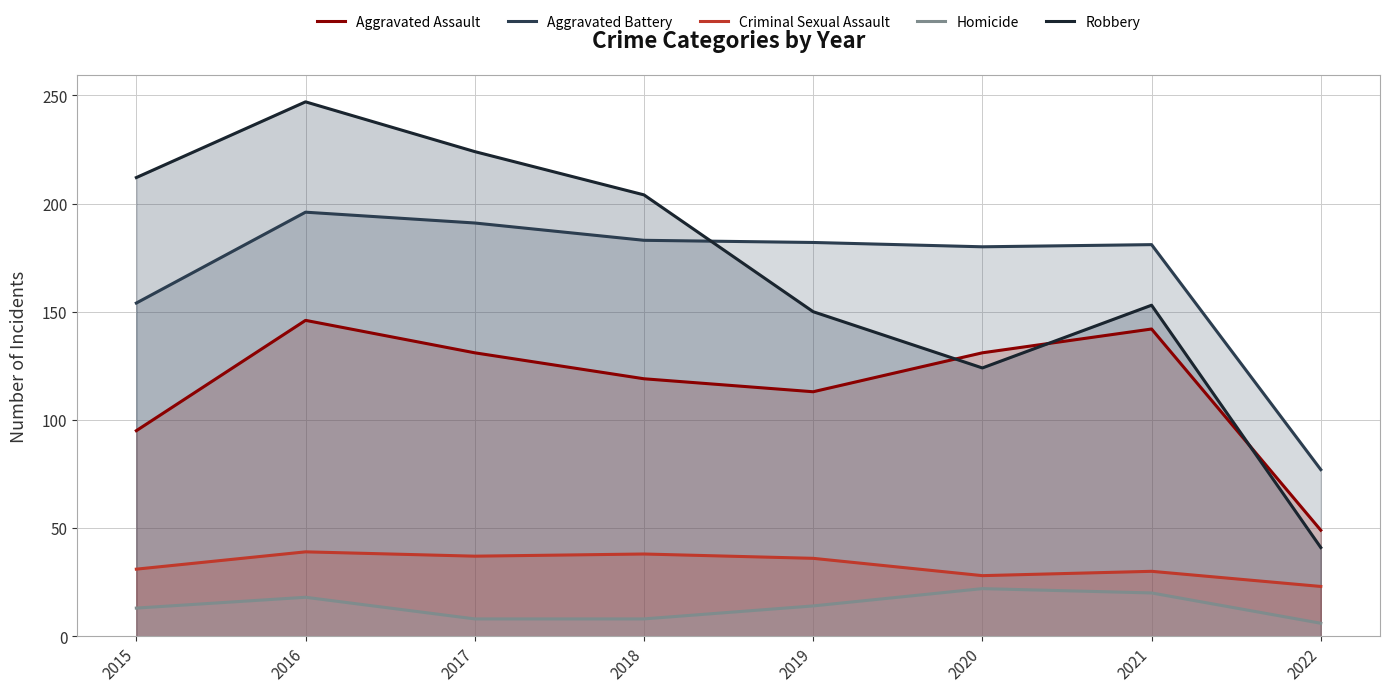

Reading left to right, extract all data points from this chart.

Aggravated Assault: 2015=95	2016=146	2017=131	2018=119	2019=113	2020=131	2021=142	2022=49
Aggravated Battery: 2015=154	2016=196	2017=191	2018=183	2019=182	2020=180	2021=181	2022=77
Criminal Sexual Assault: 2015=31	2016=39	2017=37	2018=38	2019=36	2020=28	2021=30	2022=23
Homicide: 2015=13	2016=18	2017=8	2018=8	2019=14	2020=22	2021=20	2022=6
Robbery: 2015=212	2016=247	2017=224	2018=204	2019=150	2020=124	2021=153	2022=41